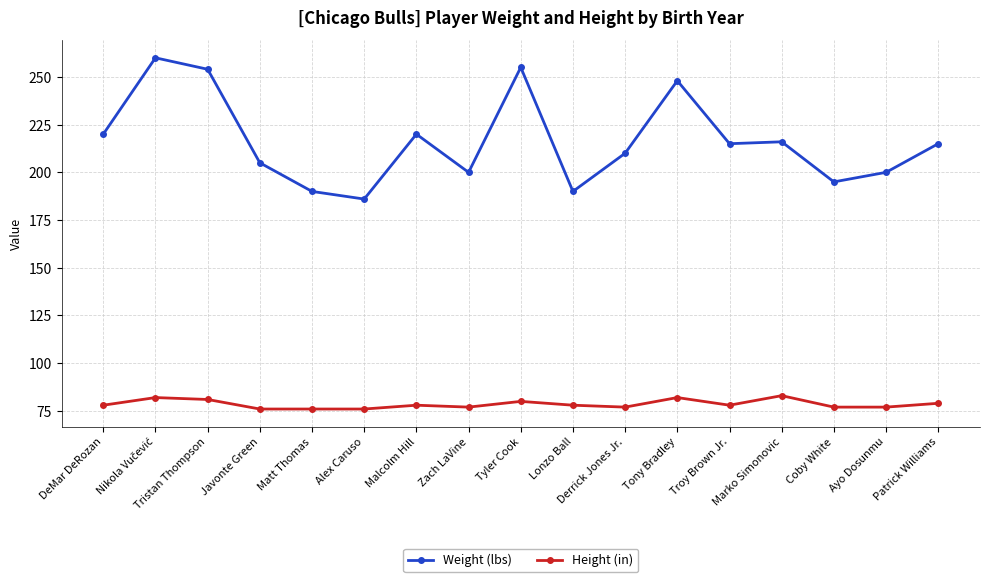

What is the label of the 1st point from the left?

DeMar DeRozan